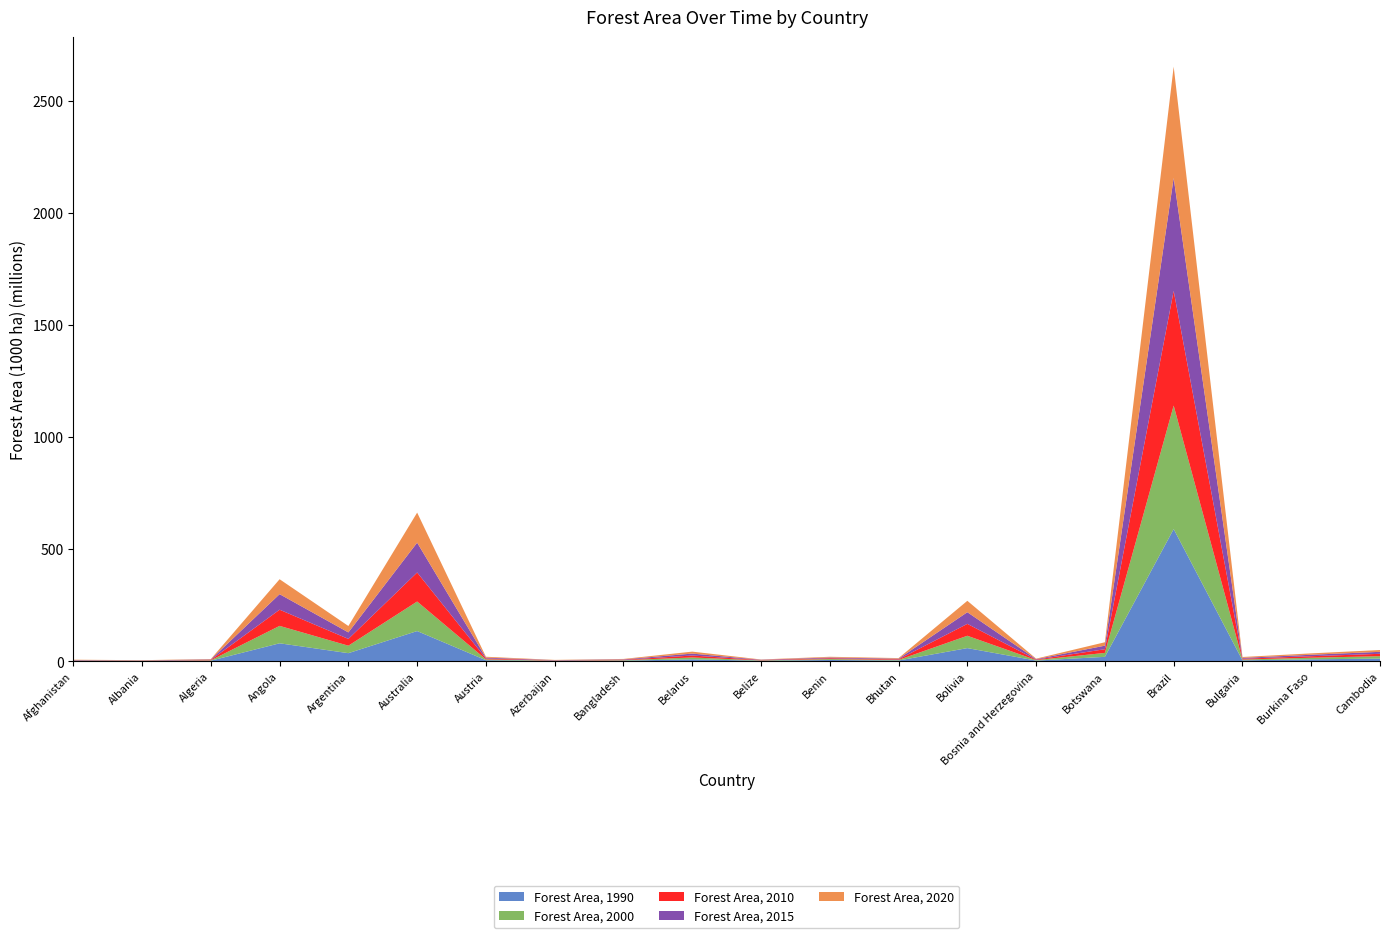

Reading right to left, list all the values displayed in this chart.

Forest Area, 1990: 11004.8	7716.6	3327.0	588898.0	18803.7	2210.0	57804.7	2506.7	4835.1	1600.0	7780.0	1920.3	944.7	3775.7	133882.2	35204.0	79262.8	1667.0	788.8	1208.4
Forest Area, 2000: 10781.0	7216.5	3375.0	551088.6	17620.7	2111.7	55101.4	2606.0	4135.1	1459.3	8273.0	1920.3	987.2	3838.1	131814.1	33378.0	77708.6	1579.0	769.3	1208.4
Forest Area, 2010: 10589.2	6716.5	3737.0	511580.7	16437.7	2102.7	53086.0	2705.3	3635.2	1391.4	8630.0	1888.3	1032.5	3863.2	129546.1	30214.0	72158.0	1918.0	782.1	1208.4
Forest Area, 2015: 8846.8	6466.4	3833.0	503884.8	15846.2	2160.5	52027.2	2715.2	3385.2	1332.8	8633.5	1883.4	1077.9	3881.2	133094.5	29097.0	69382.7	1956.0	789.2	1208.4
Forest Area, 2020: 8068.4	6216.4	3893.0	496619.6	15254.7	2187.9	50833.8	2725.1	3135.2	1277.0	8767.6	1883.4	1131.8	3899.2	134005.1	28573.0	66607.4	1949.0	788.9	1208.4